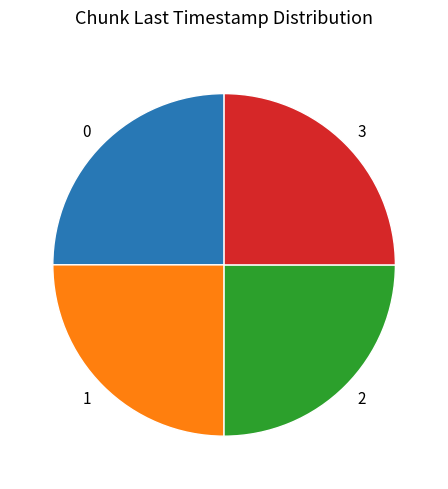

Approximately how many times larger is the value at 2 compared to 3?

1.0